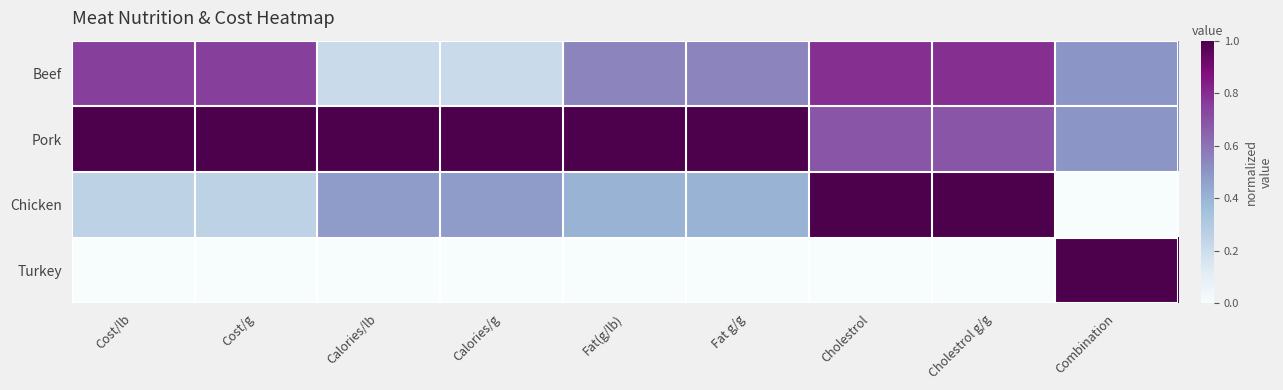

Reading left to right, extract all data points from this chart.

Beef: Cost/lb=0.8	Cost/g=0.8	Calories/lb=0.2	Calories/g=0.2	Fat(g/lb)=0.5	Fat g/g=0.5	Cholestrol=0.8	Cholestrol g/g=0.8	Combination=0.5
Pork: Cost/lb=1.0	Cost/g=1.0	Calories/lb=1.0	Calories/g=1.0	Fat(g/lb)=1.0	Fat g/g=1.0	Cholestrol=0.7	Cholestrol g/g=0.7	Combination=0.5
Chicken: Cost/lb=0.3	Cost/g=0.3	Calories/lb=0.5	Calories/g=0.5	Fat(g/lb)=0.4	Fat g/g=0.4	Cholestrol=1.0	Cholestrol g/g=1.0	Combination=0.0
Turkey: Cost/lb=0.0	Cost/g=0.0	Calories/lb=0.0	Calories/g=0.0	Fat(g/lb)=0.0	Fat g/g=0.0	Cholestrol=0.0	Cholestrol g/g=0.0	Combination=1.0